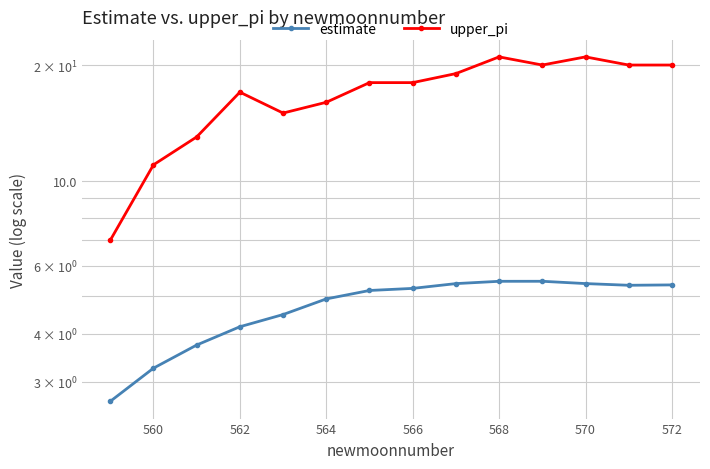

Does the chart display data point markers on the line(s)?

Yes